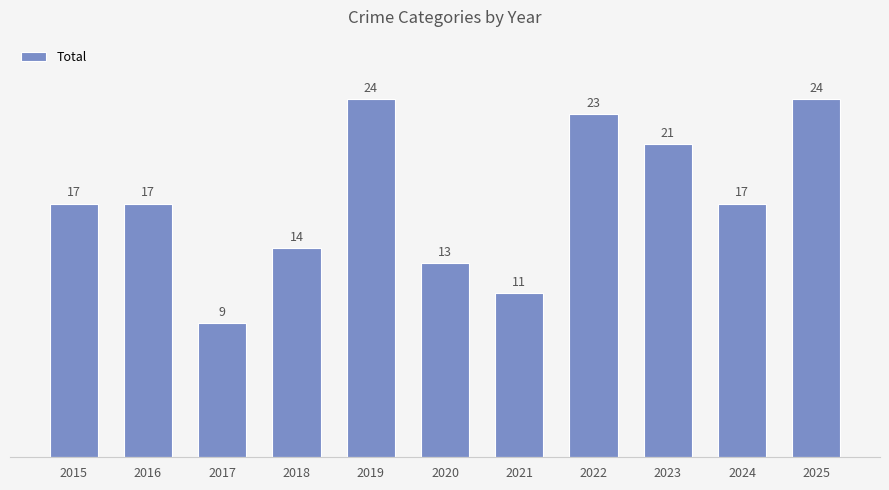

What is the value of the 8th bar from the left?

23